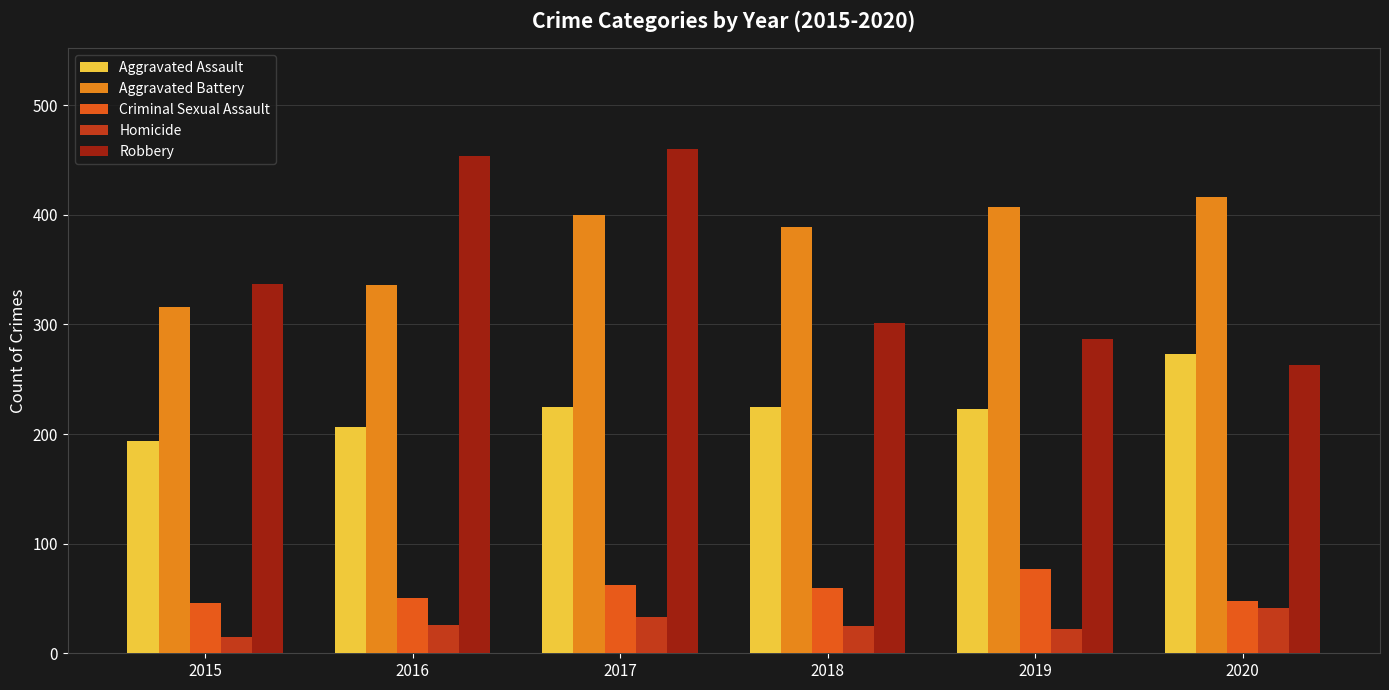

What is the sum of the Homicide values at 2018 and 2017?

58